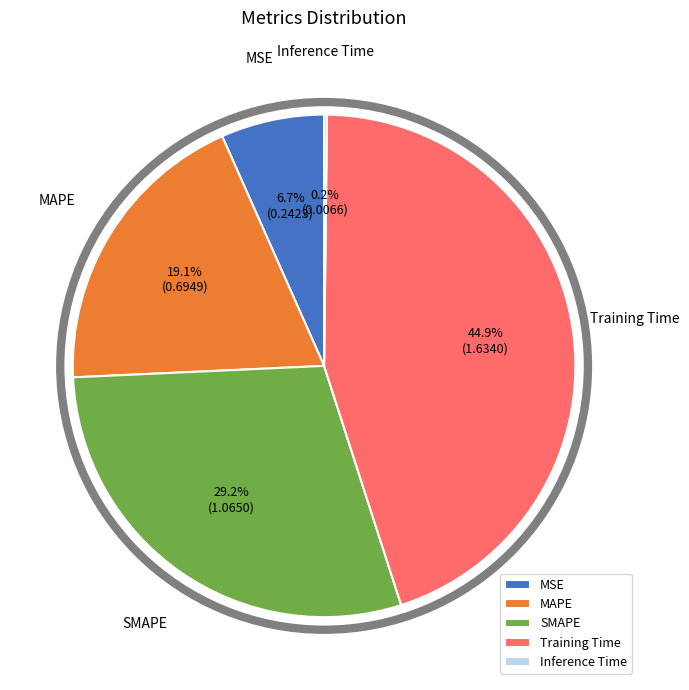

To the nearest percent, what is the difference between the largest and smallest slice percentages?

45%